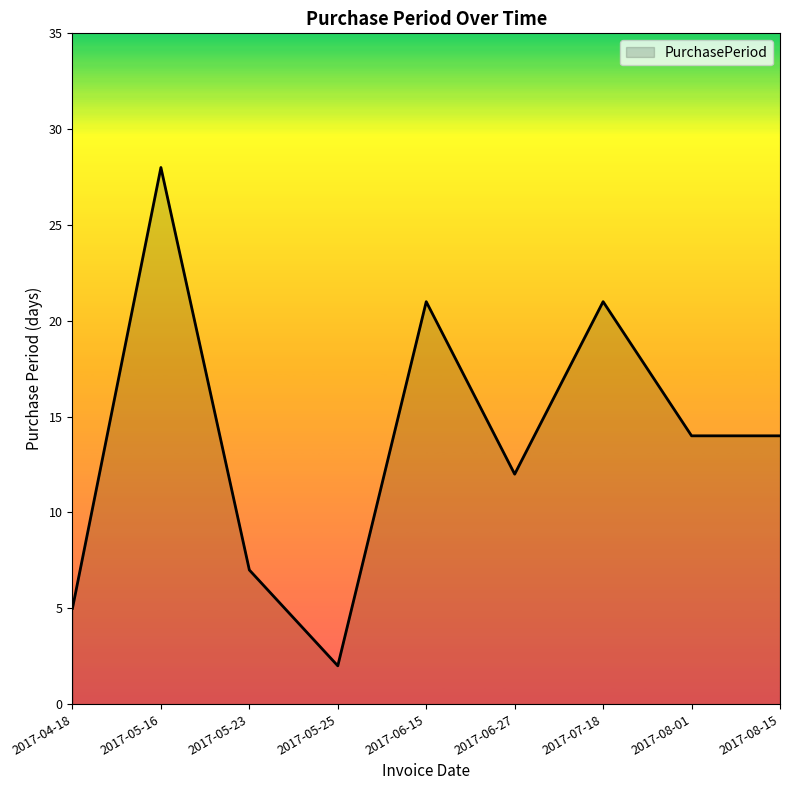

Reading left to right, list all the values displayed in this chart.

5	28	7	2	21	12	21	14	14